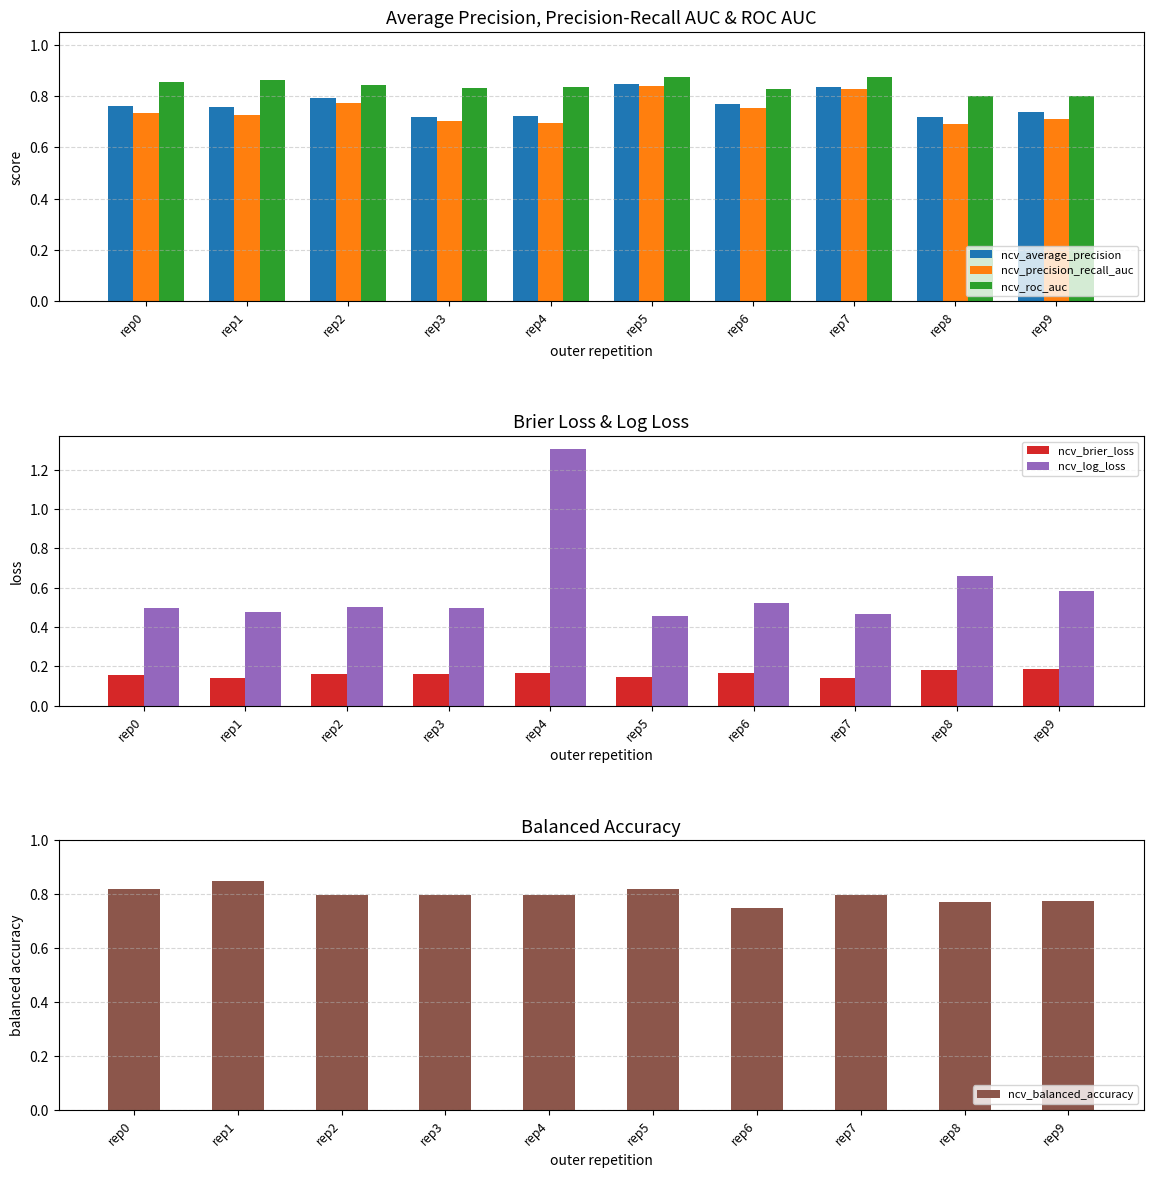

At which category does the chart reach its minimum across all series?

rep7